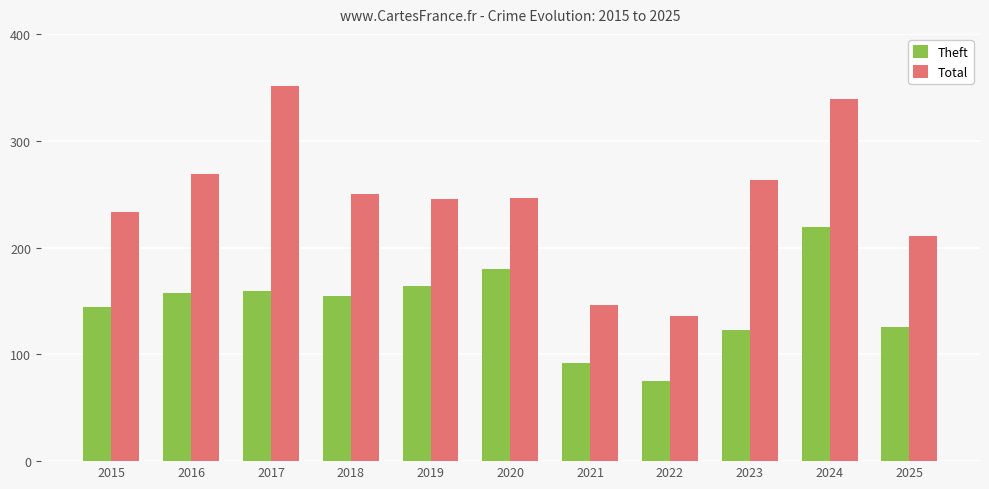

What is the difference between the Total values at 2016 and 2022?

133